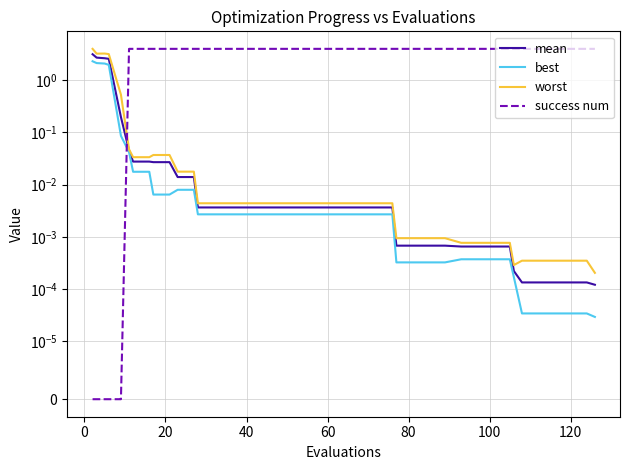

Reading left to right, list all the values displayed in this chart.

mean: 3.2	2.7	2.6	2.6	0.2	0.0	0.0	0.0	0.0	0.0	0.0	0.0	0.0	0.0	0.0	0.0	0.0	0.0	0.0	0.0	0.0	0.0	0.0	0.0	0.0	0.0	0.0	0.0	0.0	0.0	0.0	0.0	0.0	0.0	0.0	0.0	0.0	0.0	0.0	0.0
best: 2.3	2.1	2.1	2.0	0.1	0.0	0.0	0.0	0.0	0.0	0.0	0.0	0.0	0.0	0.0	0.0	0.0	0.0	0.0	0.0	0.0	0.0	0.0	0.0	0.0	0.0	0.0	0.0	0.0	0.0	0.0	0.0	0.0	0.0	0.0	0.0	0.0	0.0	0.0	0.0
worst: 4.0	3.2	3.3	3.2	0.5	0.0	0.0	0.0	0.0	0.0	0.0	0.0	0.0	0.0	0.0	0.0	0.0	0.0	0.0	0.0	0.0	0.0	0.0	0.0	0.0	0.0	0.0	0.0	0.0	0.0	0.0	0.0	0.0	0.0	0.0	0.0	0.0	0.0	0.0	0.0
success num: 0.0	0.0	0.0	0.0	0.0	4.0	4.0	4.0	4.0	4.0	4.0	4.0	4.0	4.0	4.0	4.0	4.0	4.0	4.0	4.0	4.0	4.0	4.0	4.0	4.0	4.0	4.0	4.0	4.0	4.0	4.0	4.0	4.0	4.0	4.0	4.0	4.0	4.0	4.0	4.0